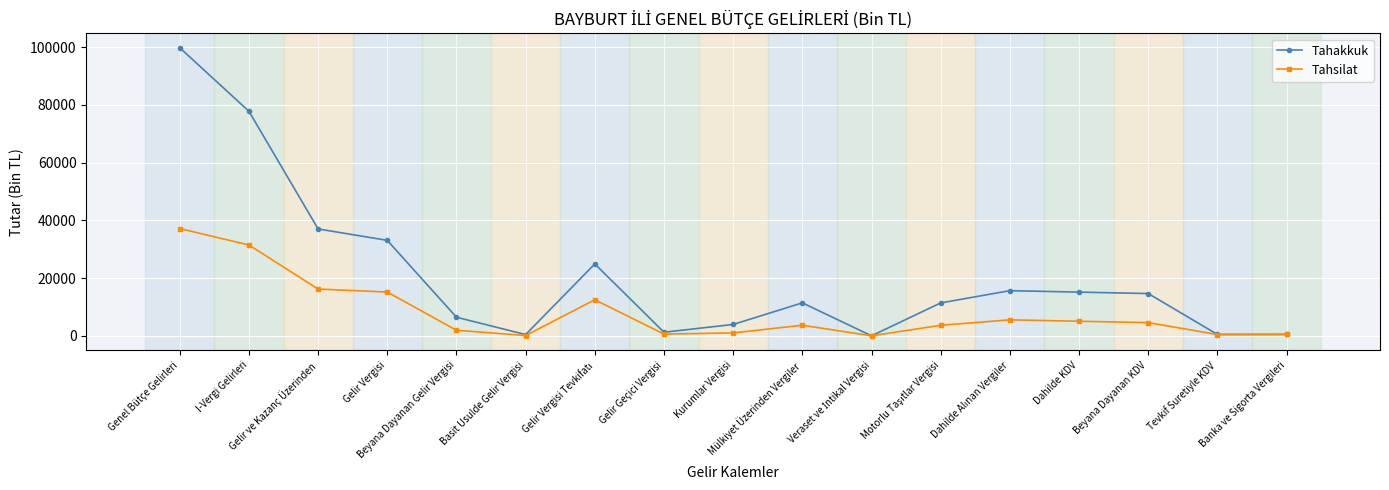

At which category is the sum across all series the highest?

Genel Bütçe Gelirleri